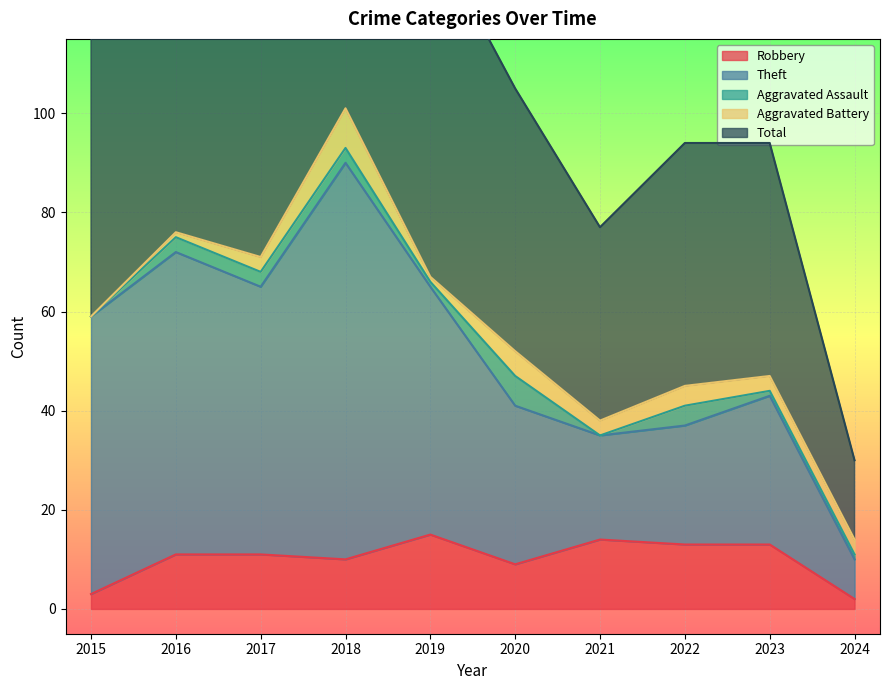

What is the difference between the maximum and minimum values in the Total series?

172